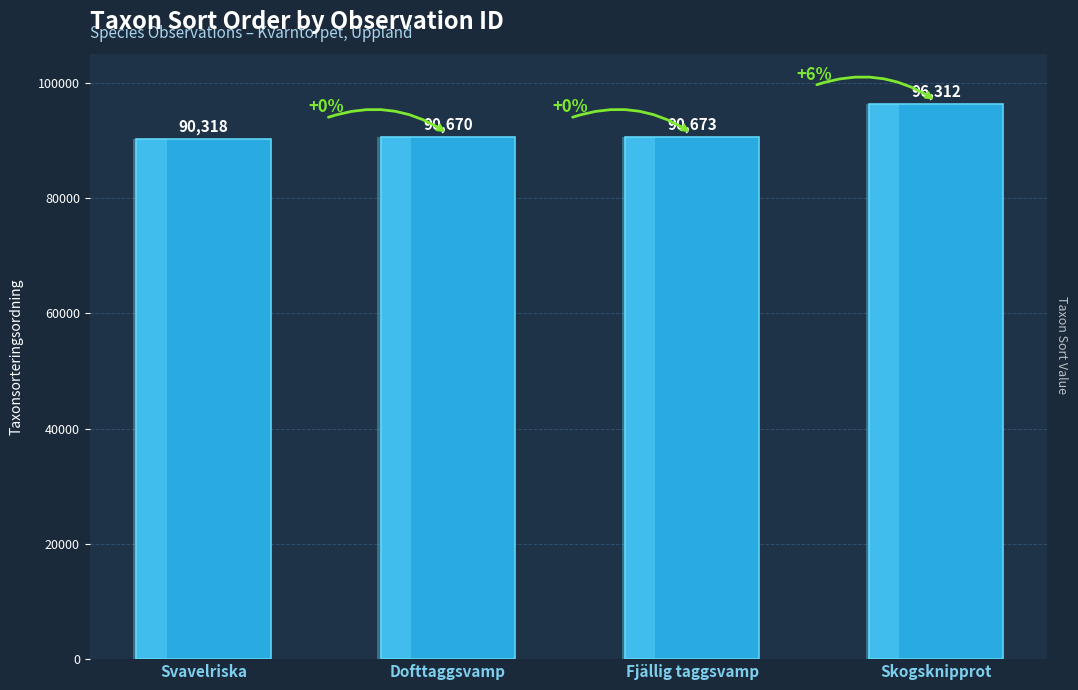

Count the number of categories in the chart.

4